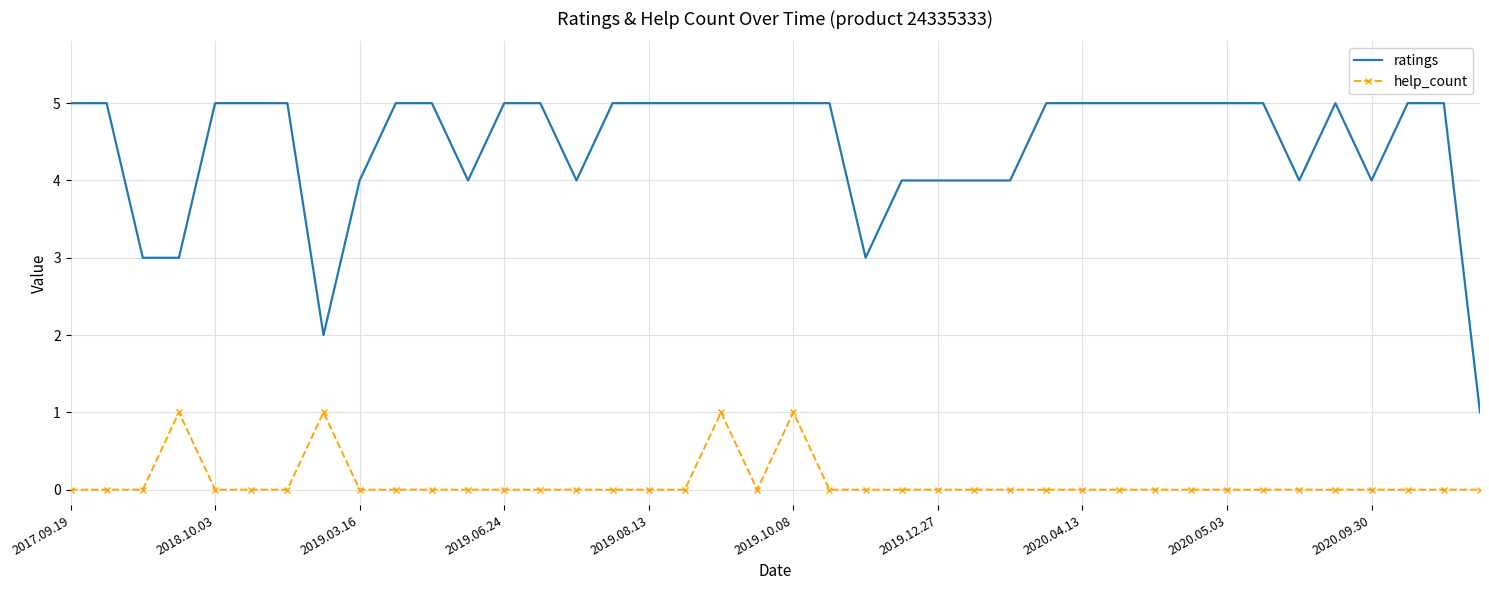

Which series has the largest total across all categories?

ratings